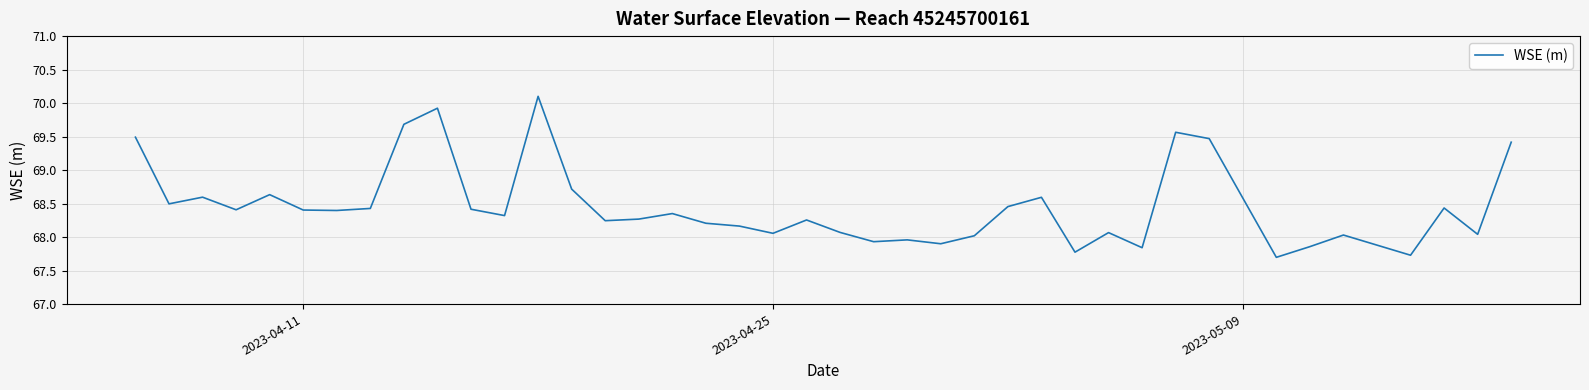

What is the difference between the maximum and minimum values?

2.4